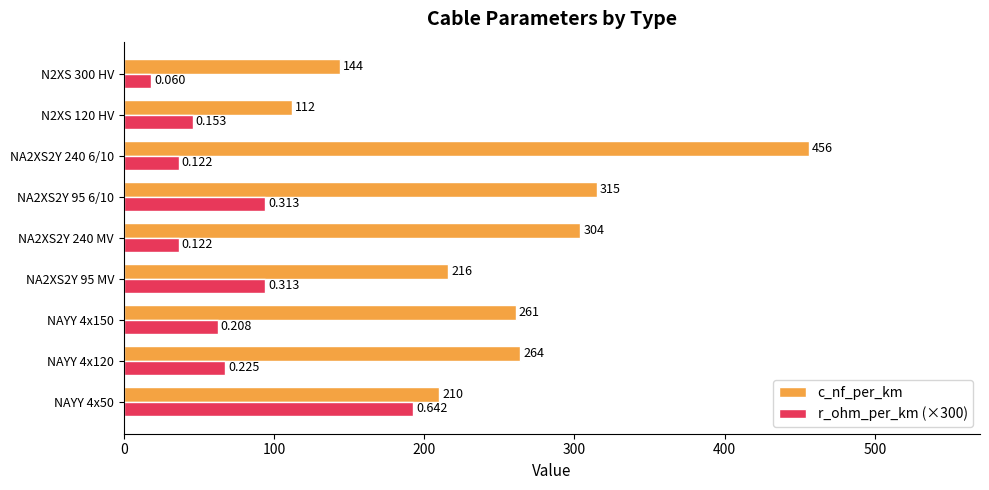

At which category is the sum across all series the highest?

NA2XS2Y 240 6/10